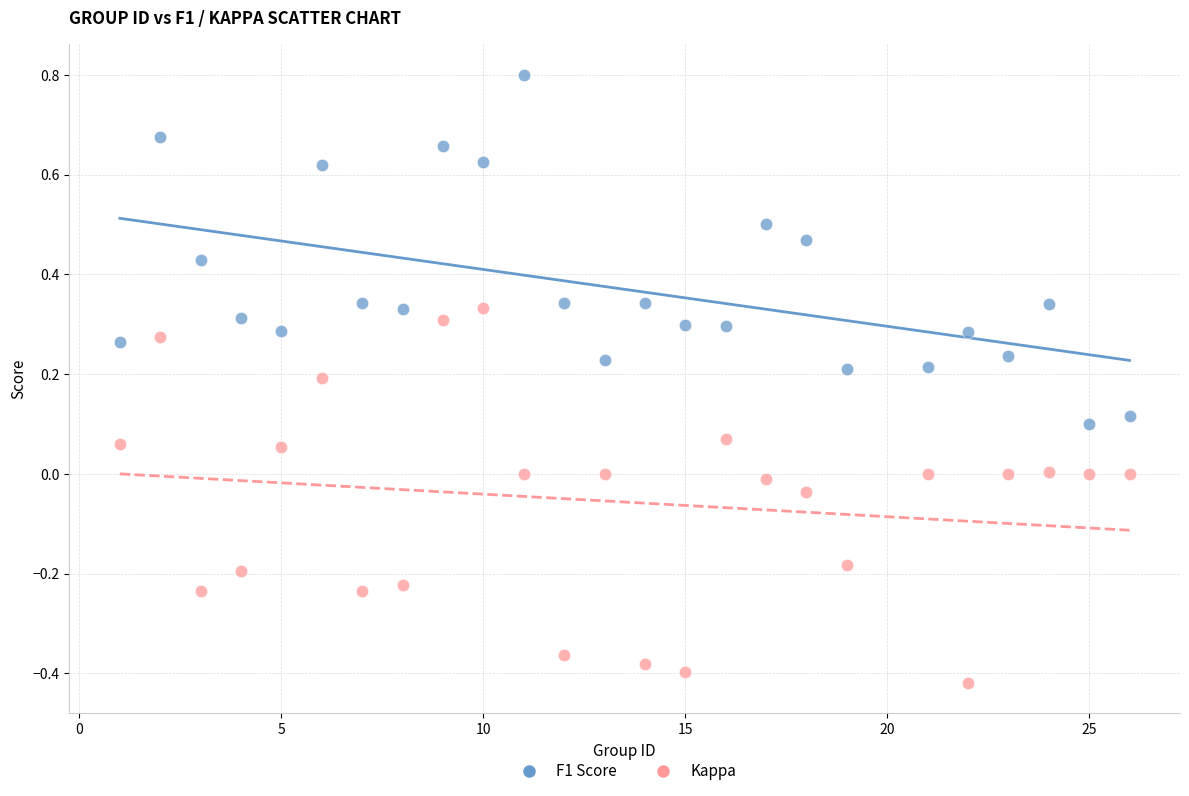

What is the X range (max minus min) for the scatter plot?

25.0